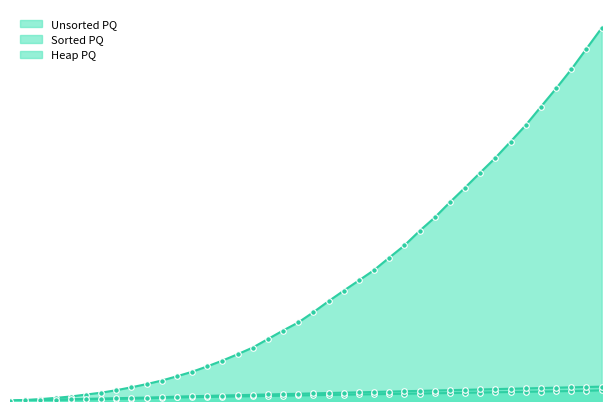

True or false: Sorted PQ and Unsorted PQ cross at least once.

False